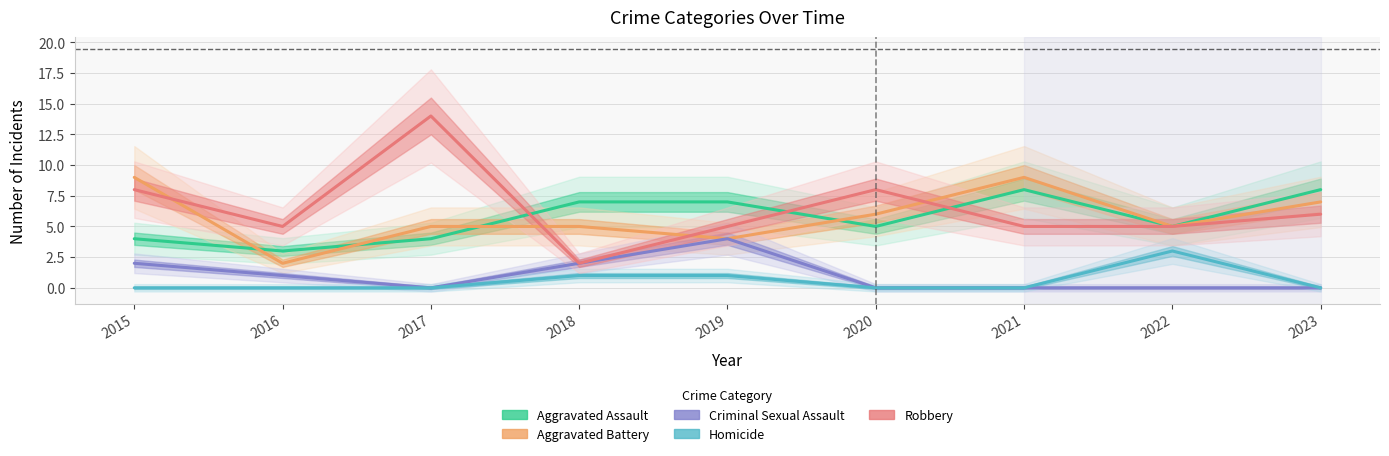

The value of Criminal Sexual Assault at 2015 is 1. True or false?

False